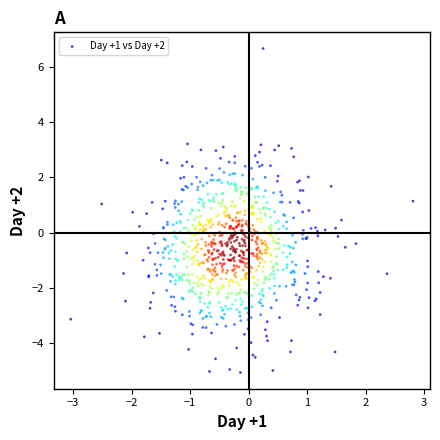

What is the range of X values (max minus min)?

5.8